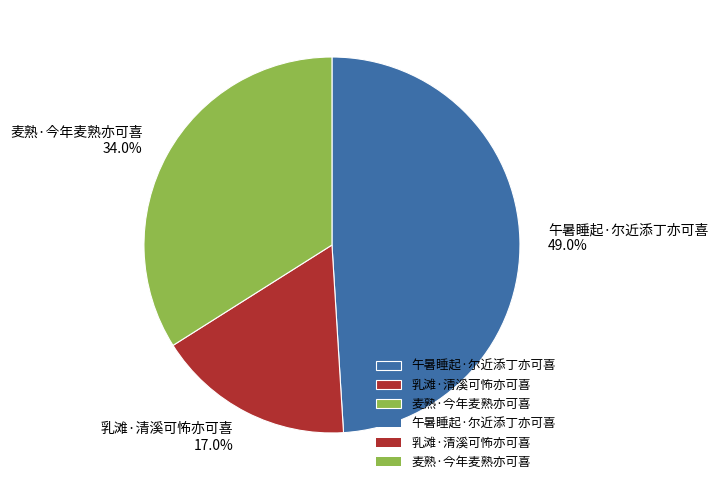

Count the number of slices in the pie.

3